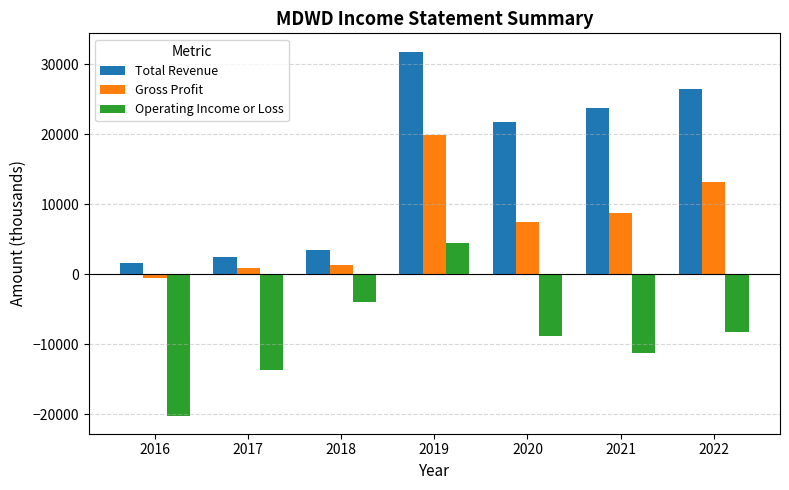

The value of Operating Income or Loss at 2021 is -11200. True or false?

True